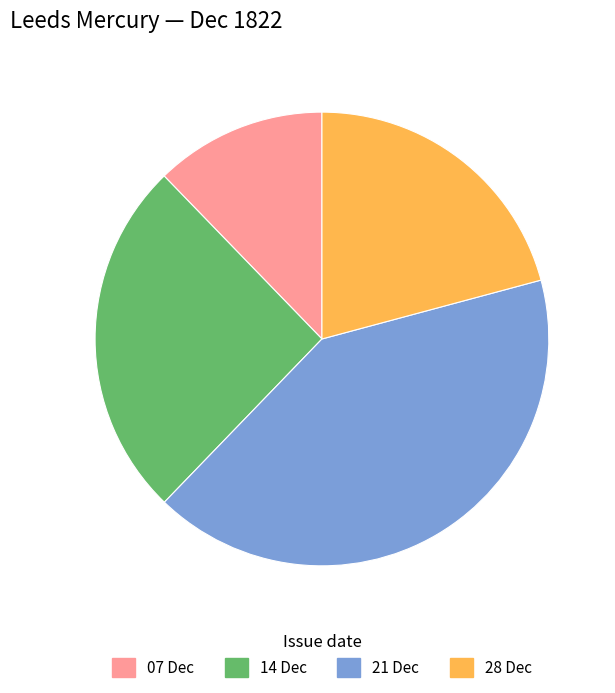

Is there any slice that represents more than half of the pie?

No